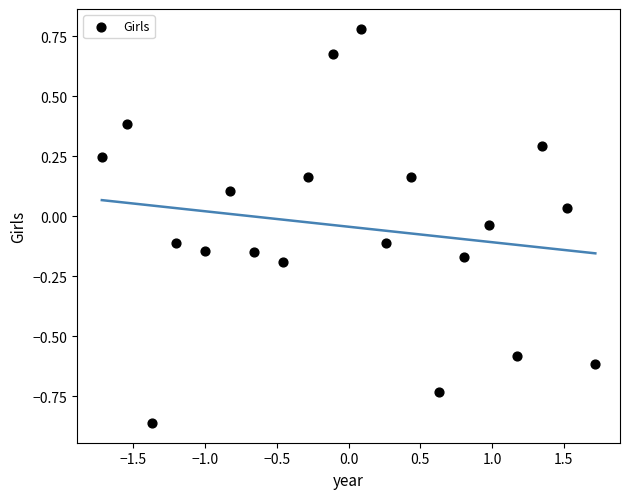

What is the range of Y values (max minus min)?

1.6